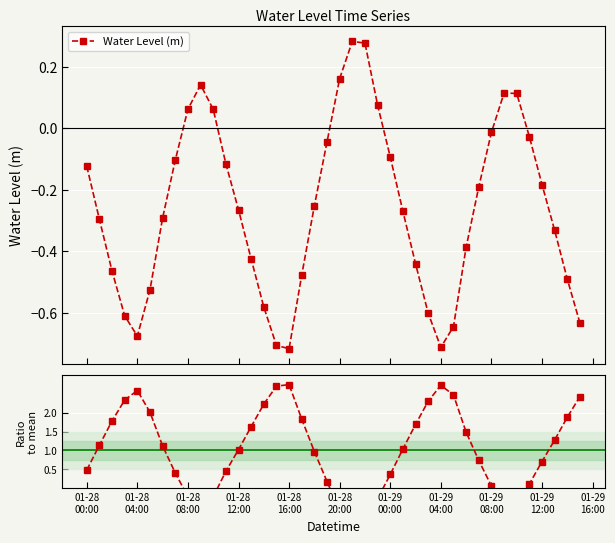

How many lines are shown in the chart?

2